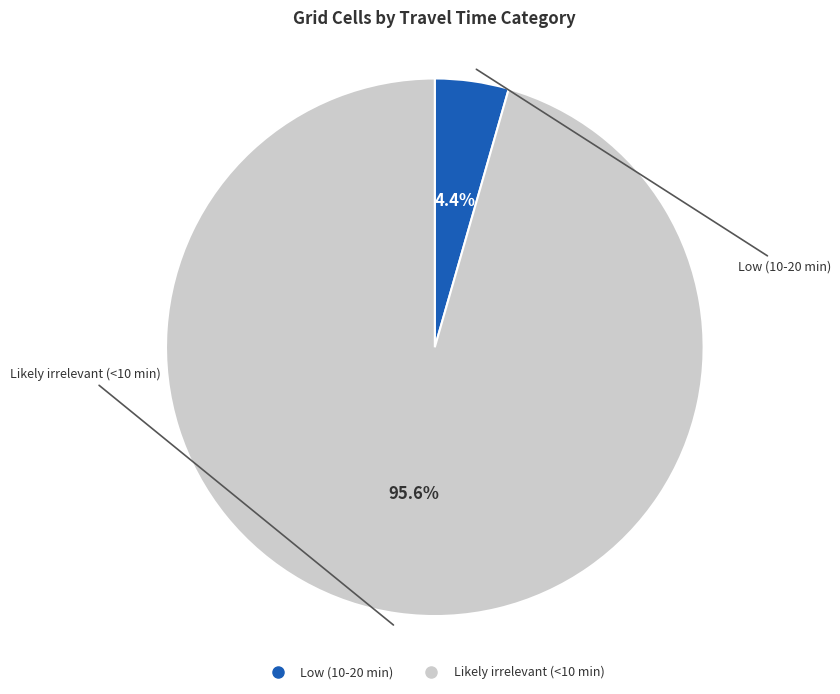

Which category has the biggest portion of the pie?

Likely irrelevant (<10 min)